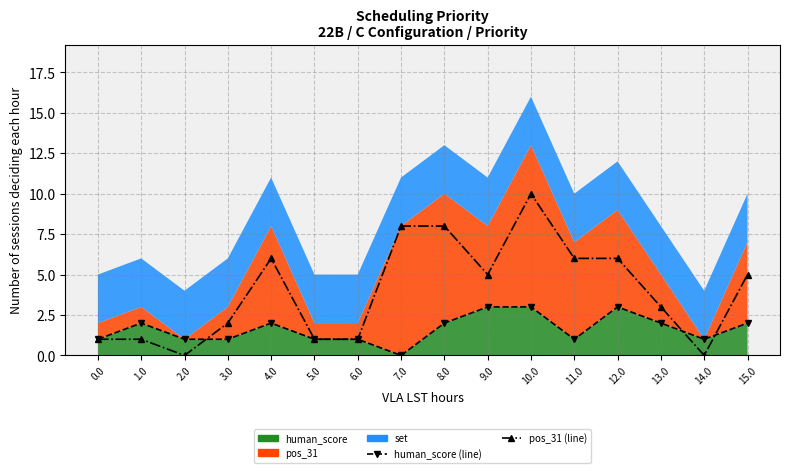

The value of human_score (line) at 1.0 is 1. True or false?

False